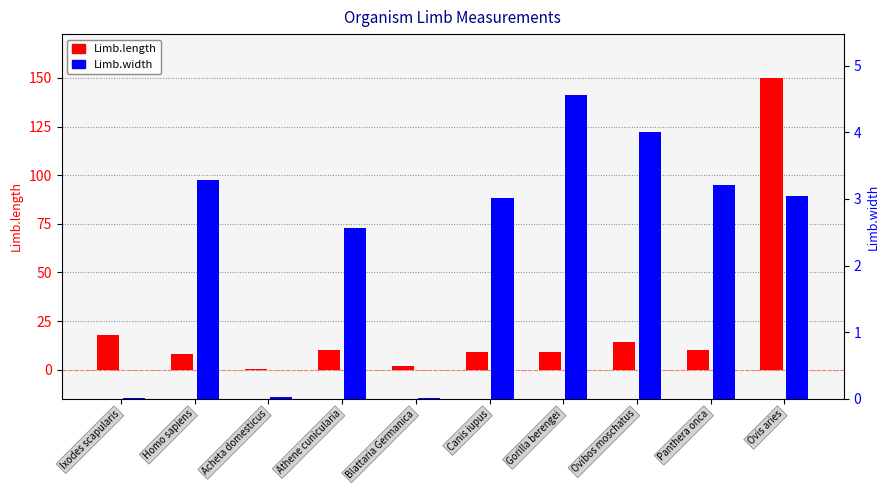

The value of Limb.width at Blattaria Germanica is 0.0. True or false?

False